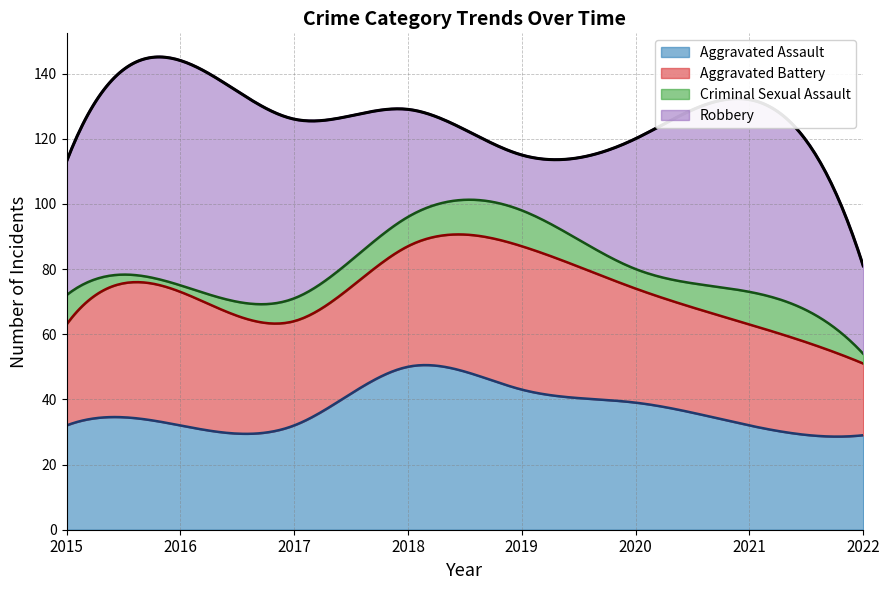

Is it true that Aggravated Assault equals 57 at 2020?

False